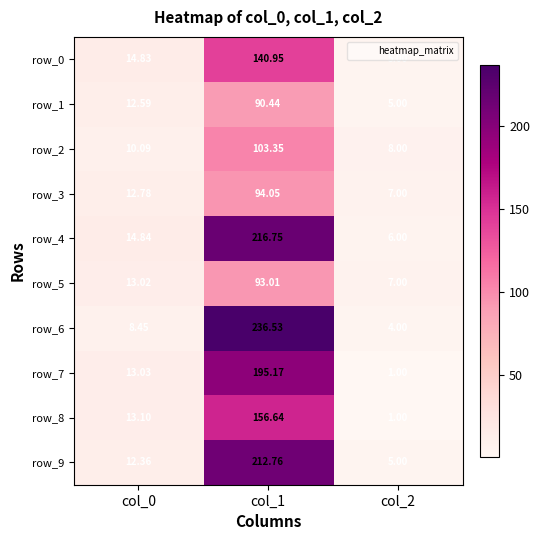

What is the lowest value of the row_7 series?

1.0